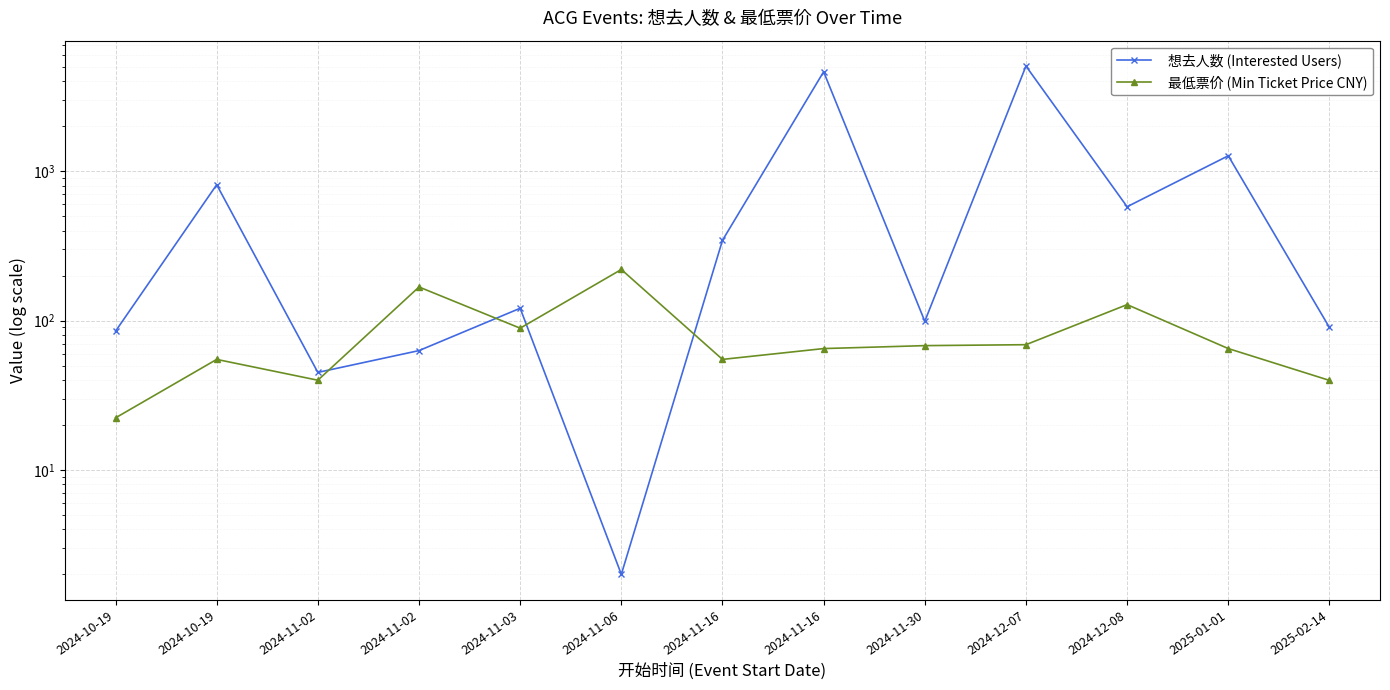

Count the number of categories in the chart.

13